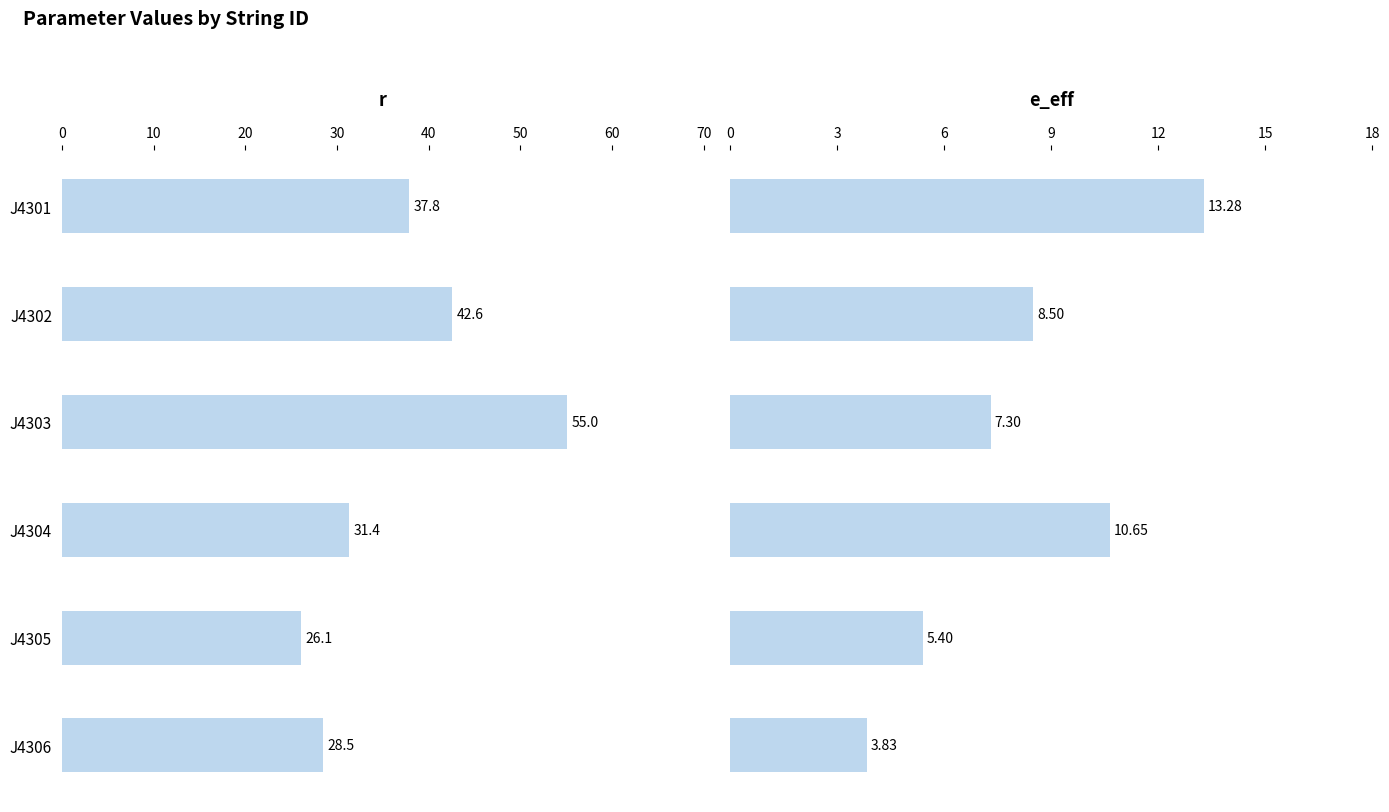

Rank the series by their average value, from lowest to highest.

e_eff, r